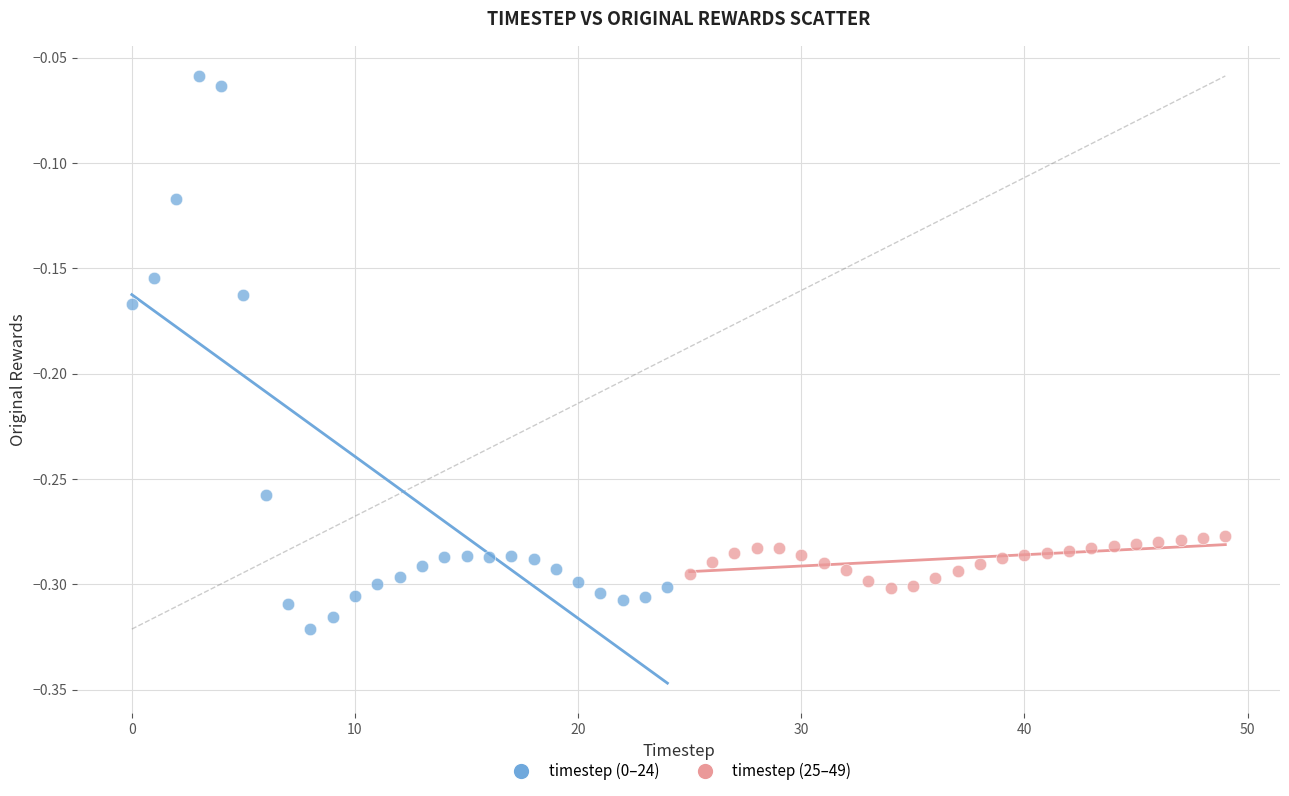

Which series reaches the maximum Y coordinate?

timestep (0–24)